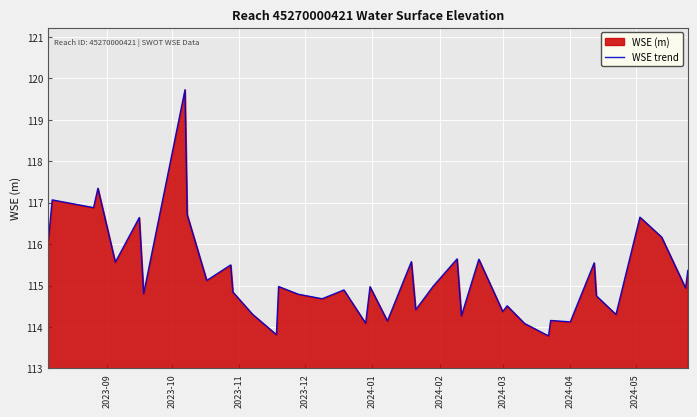

How many lines are shown in the chart?

1